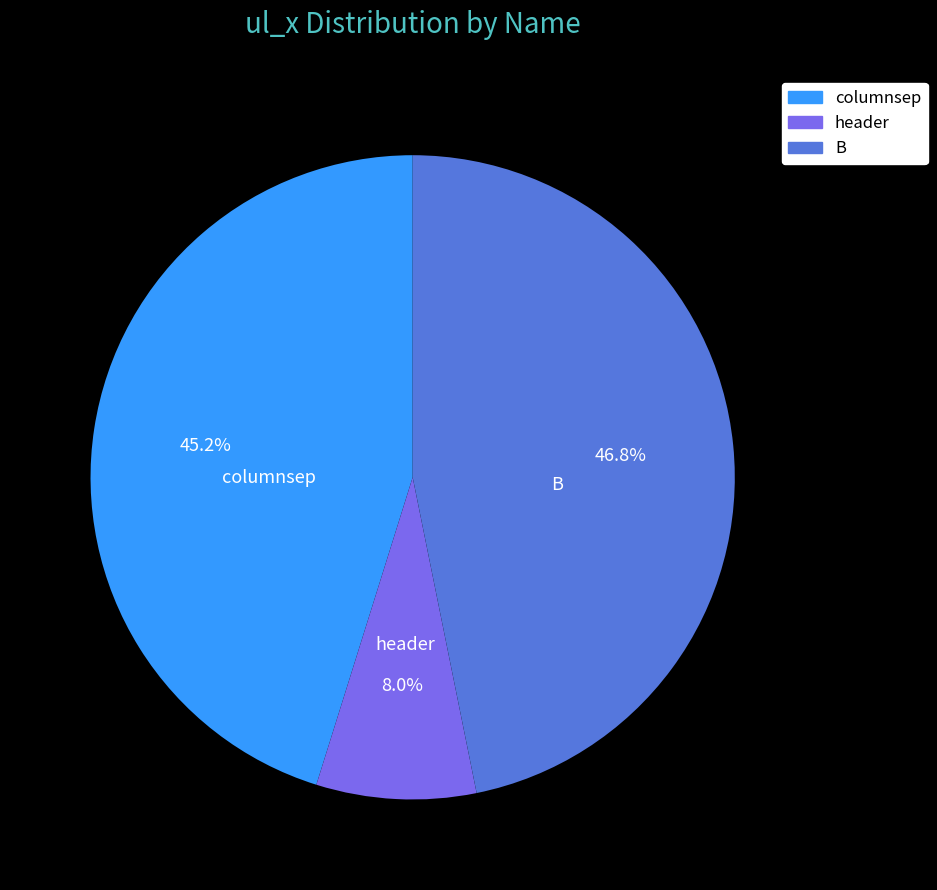

What percentage is NOT represented by header?

92.0%